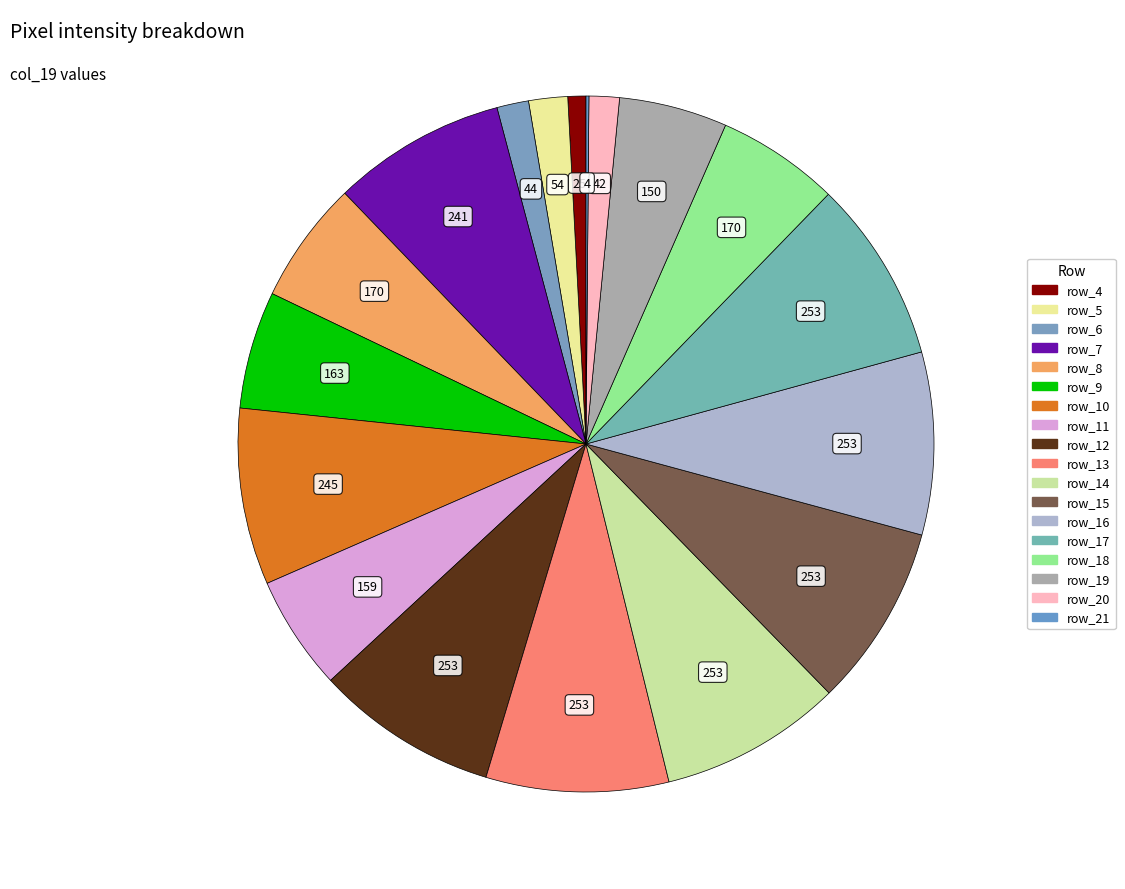

To the nearest percent, what is the difference between the largest and smallest slice percentages?

8%